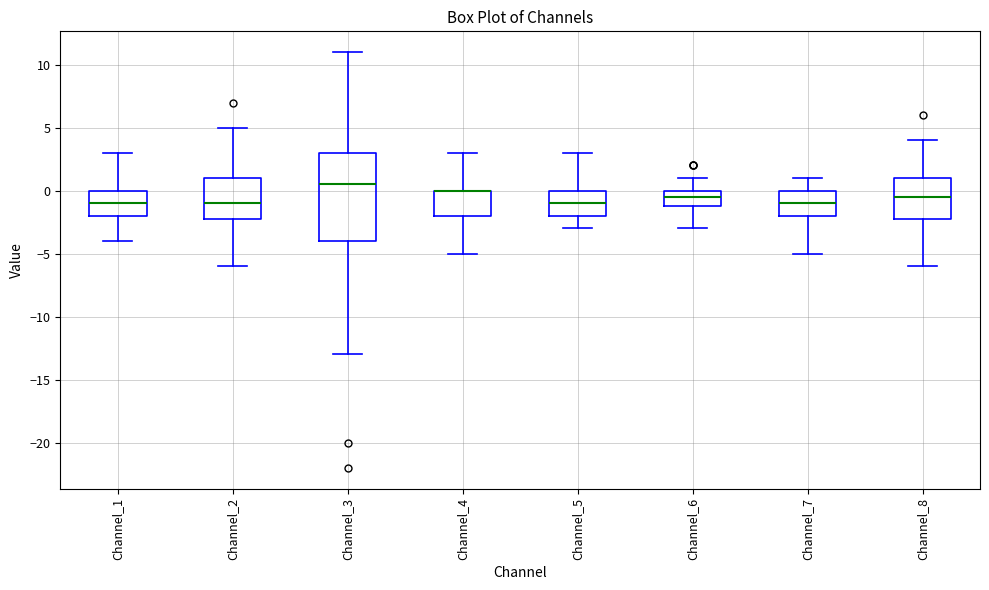

Where does the lower whisker of the box for Channel_6 end on the y-axis? The values are not printed on the chart, so give them approximately, as read against the axis.

-3.0